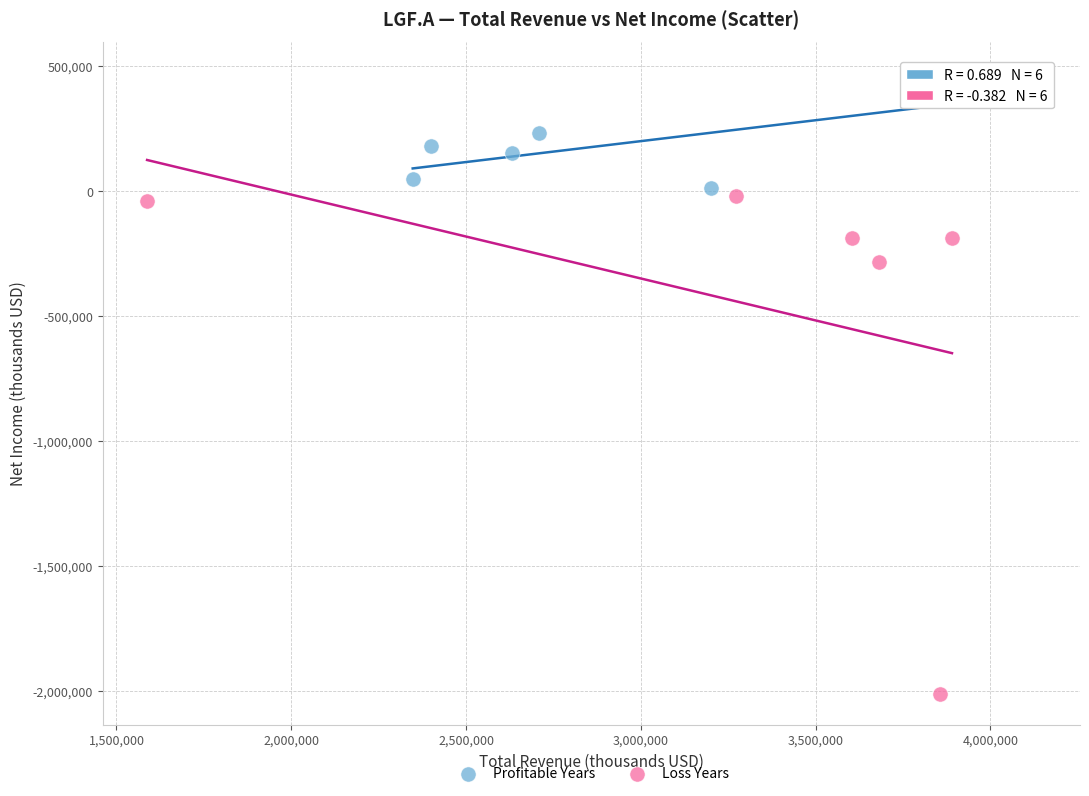

Which series contains the lowest Y value?

Loss Years